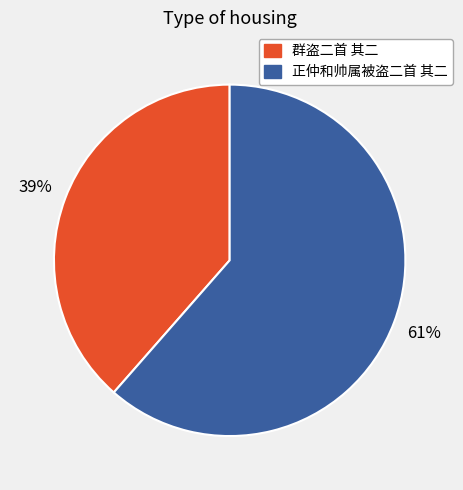

Combined, do 正仲和帅属被盗二首 其二 and 群盗二首 其二 account for over 50%?

Yes